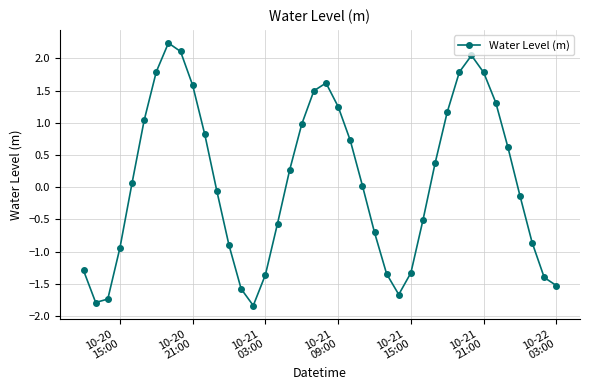

What is the value of the 27th point from the left?

-1.7